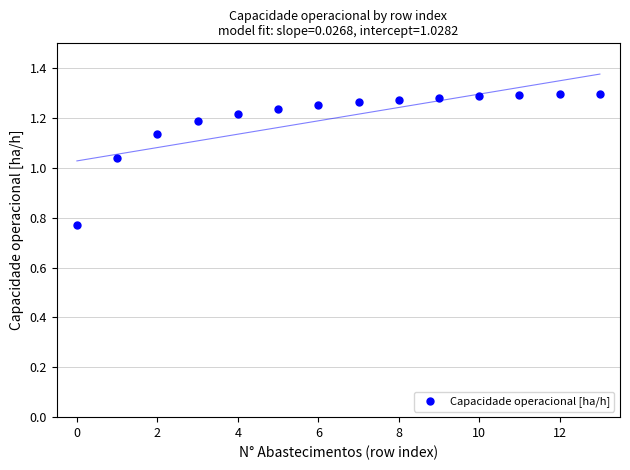

What is the range of Y values (max minus min)?

0.5